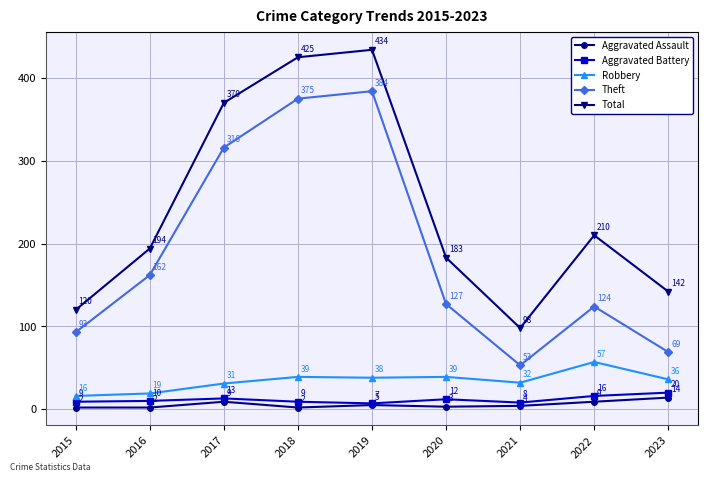

What is the highest value of the Total series?

434